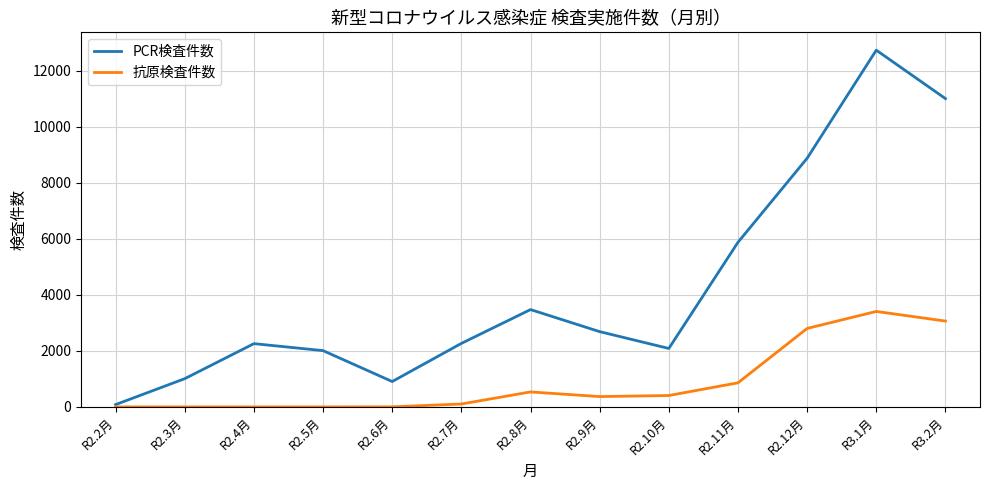

The PCR検査件数 series shows 2686 at R2.9月. True or false?

True